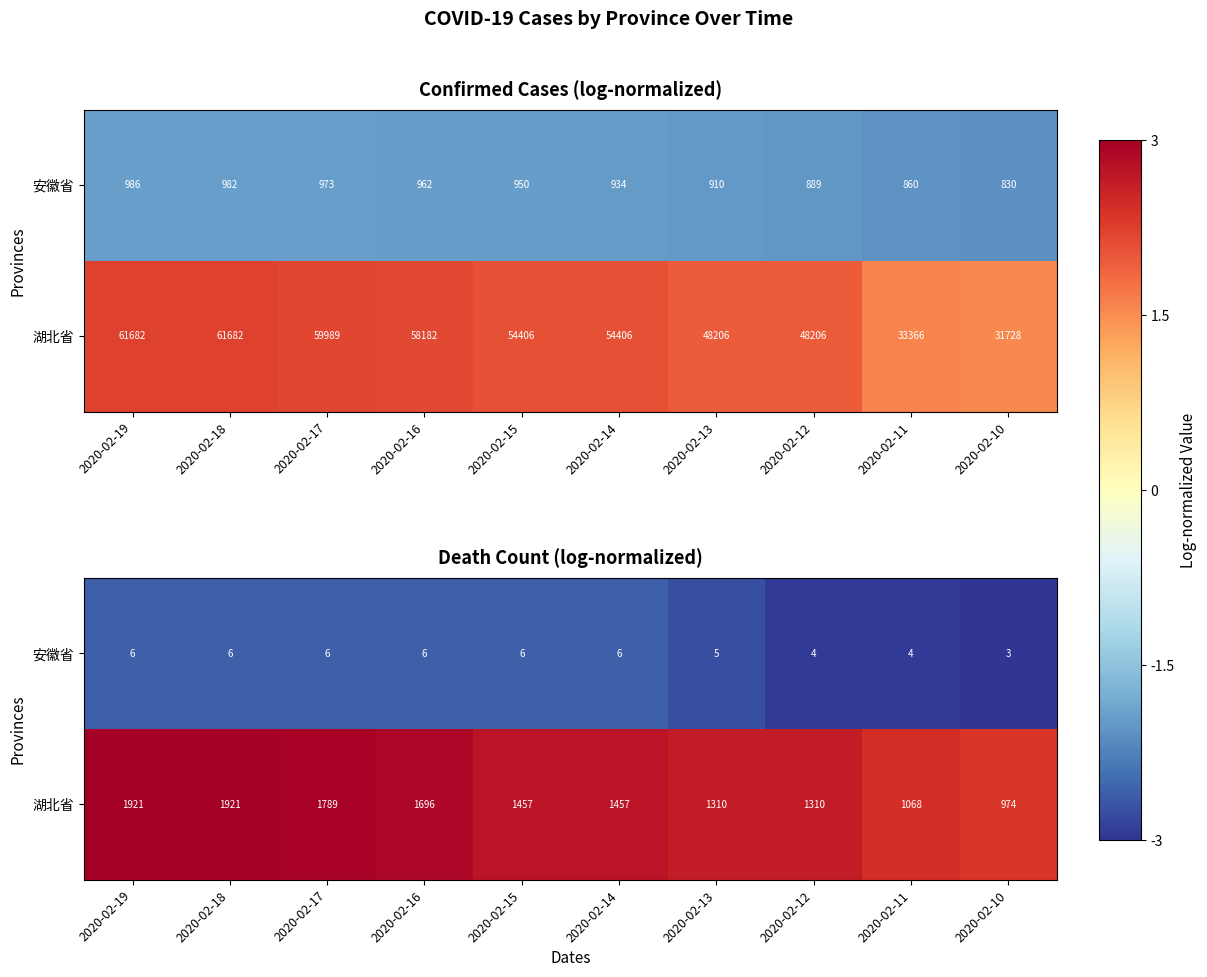

What is the spread (max minus min) of values at 2020-02-17?

5.5